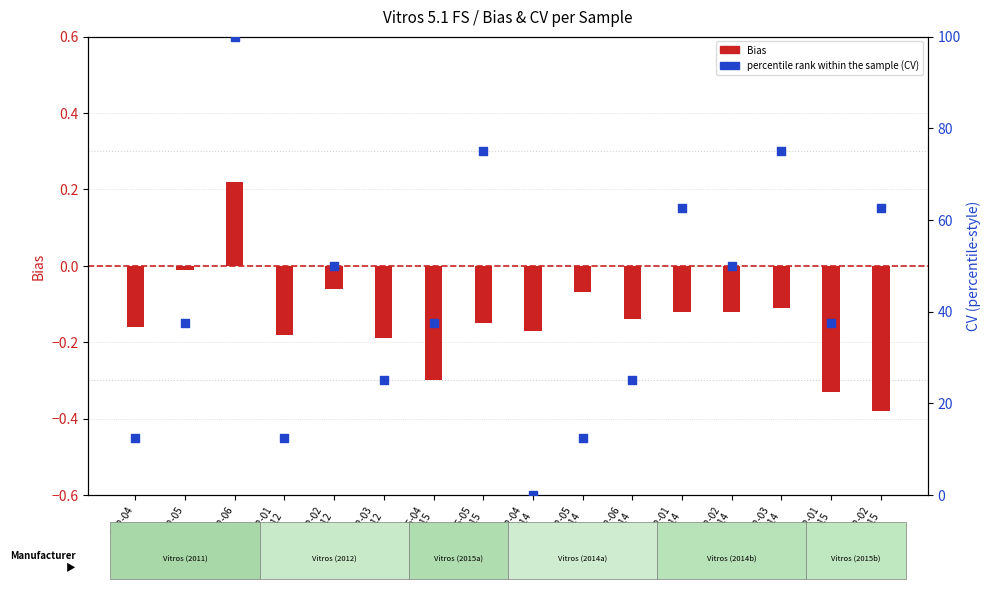

Which series contains the lowest Y value?

Bias